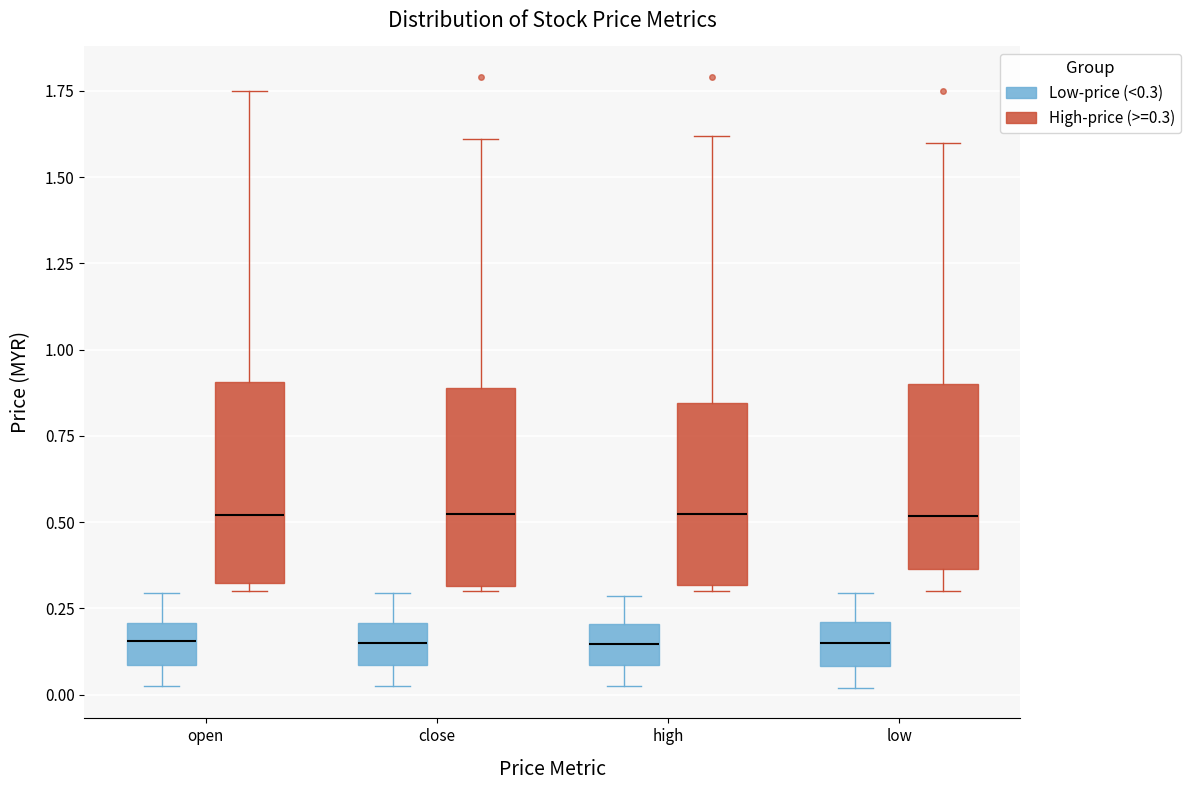

Where does the median line of the box for high (High-price (>=0.3)) sit on the y-axis? The values are not printed on the chart, so give them approximately, as read against the axis.

0.50